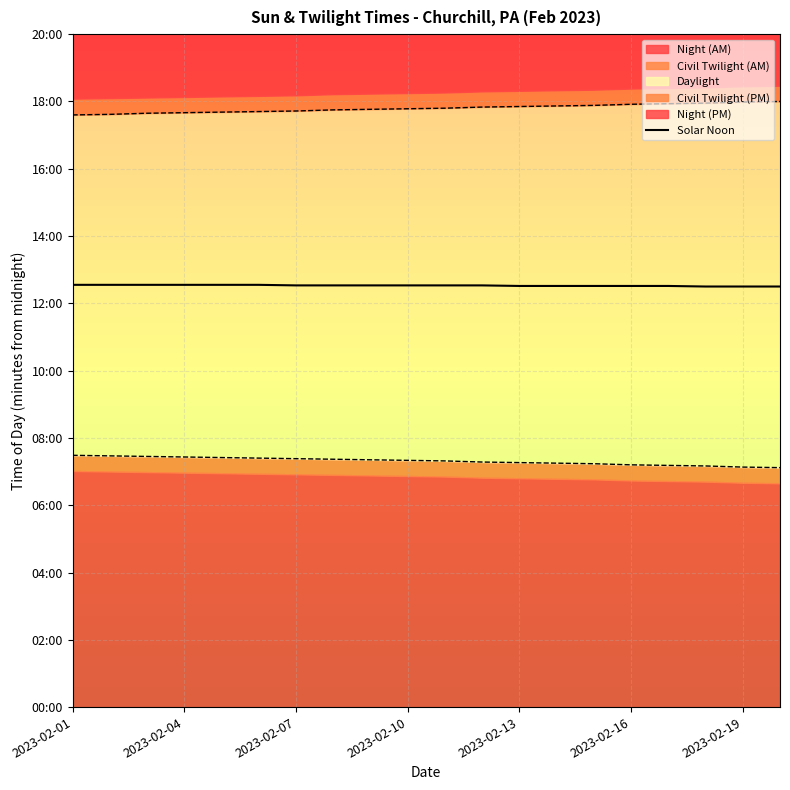

What is the value of the 9th point from the left?

752